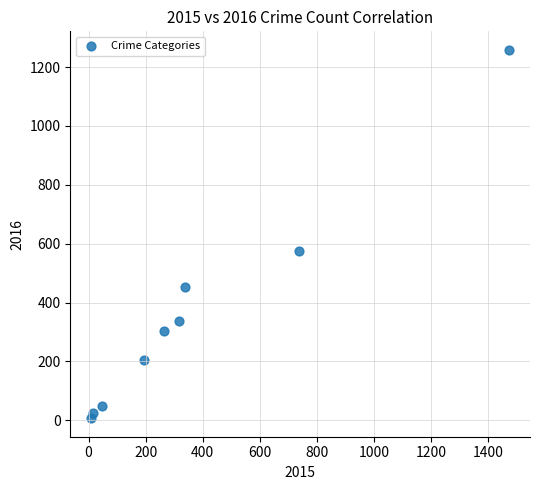

What Y value in the scatter plot is closest to 633?

576